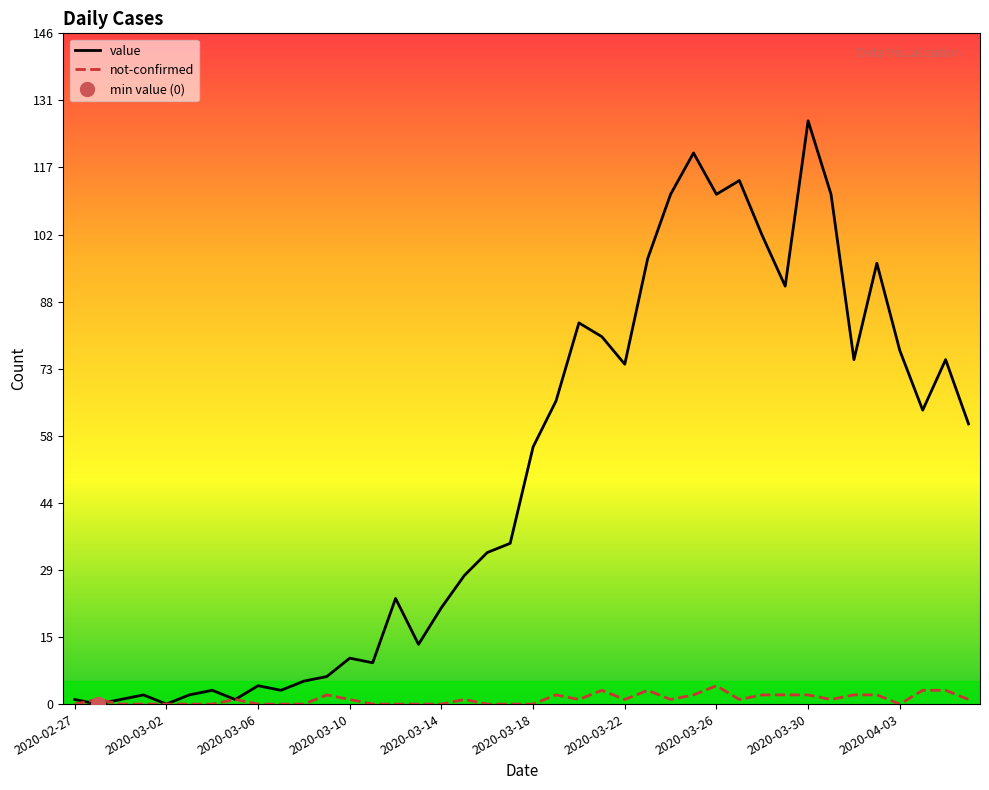

True or false: not-confirmed and value intersect in this chart.

True